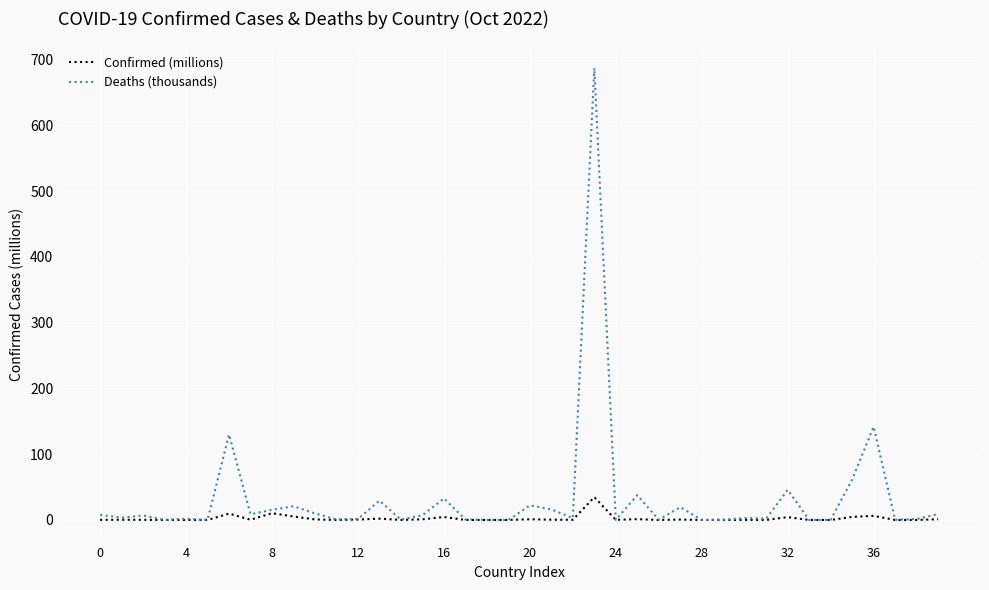

Which series has the largest total across all categories?

Deaths (thousands)